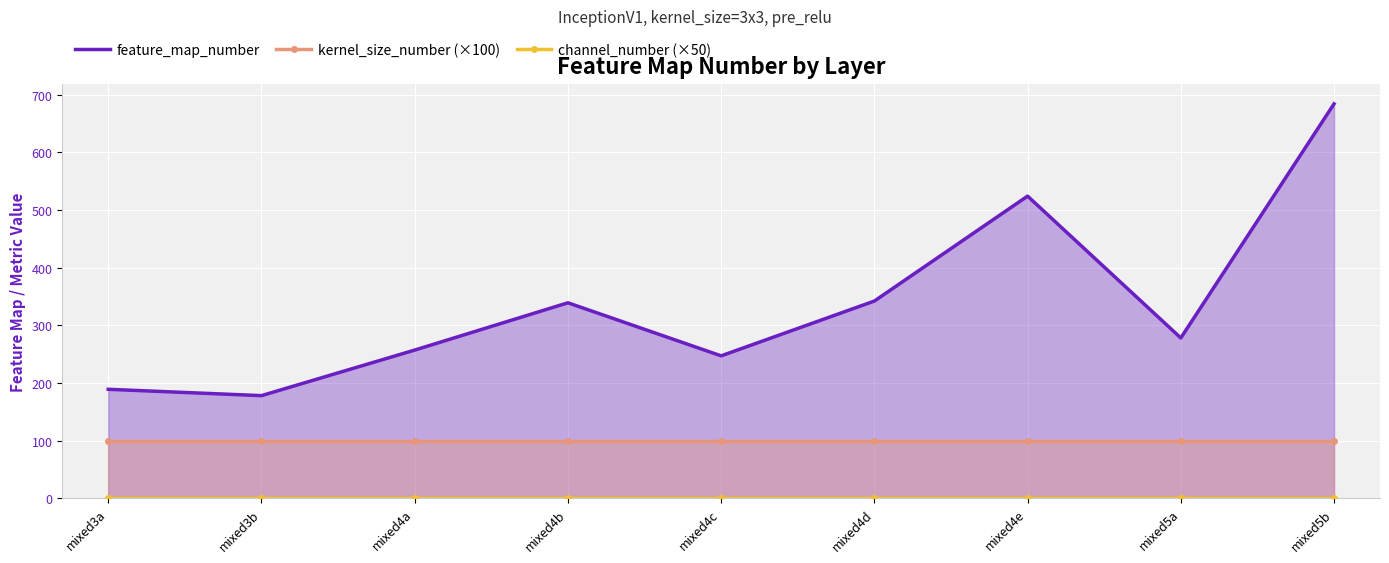

Rank the series at mixed3b from highest to lowest value.

feature_map_number, kernel_size_number (×100), channel_number (×50)